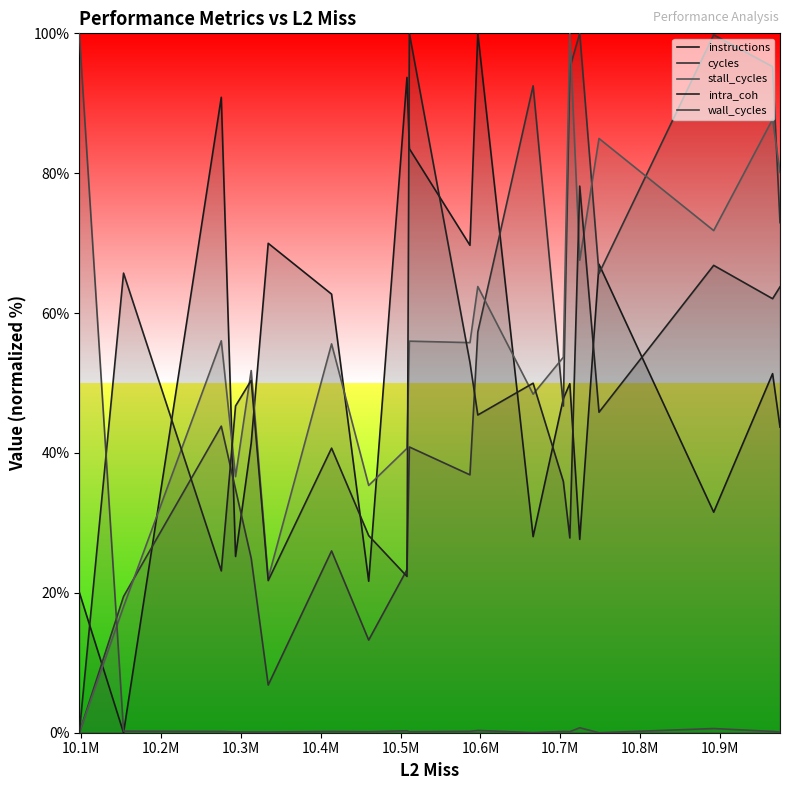

How many lines are shown in the chart?

5